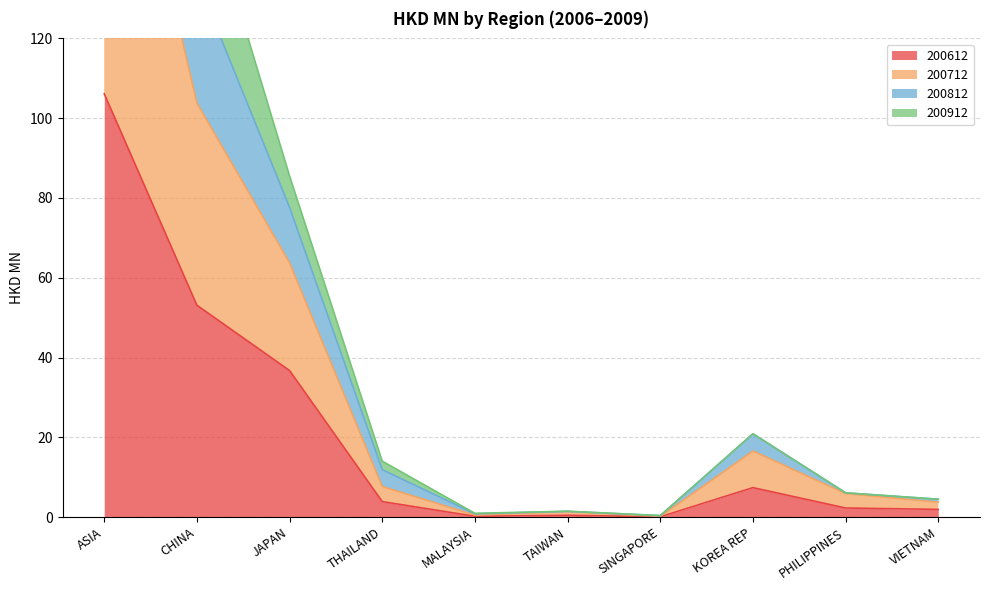

Which series has the largest range (max minus min)?

200812